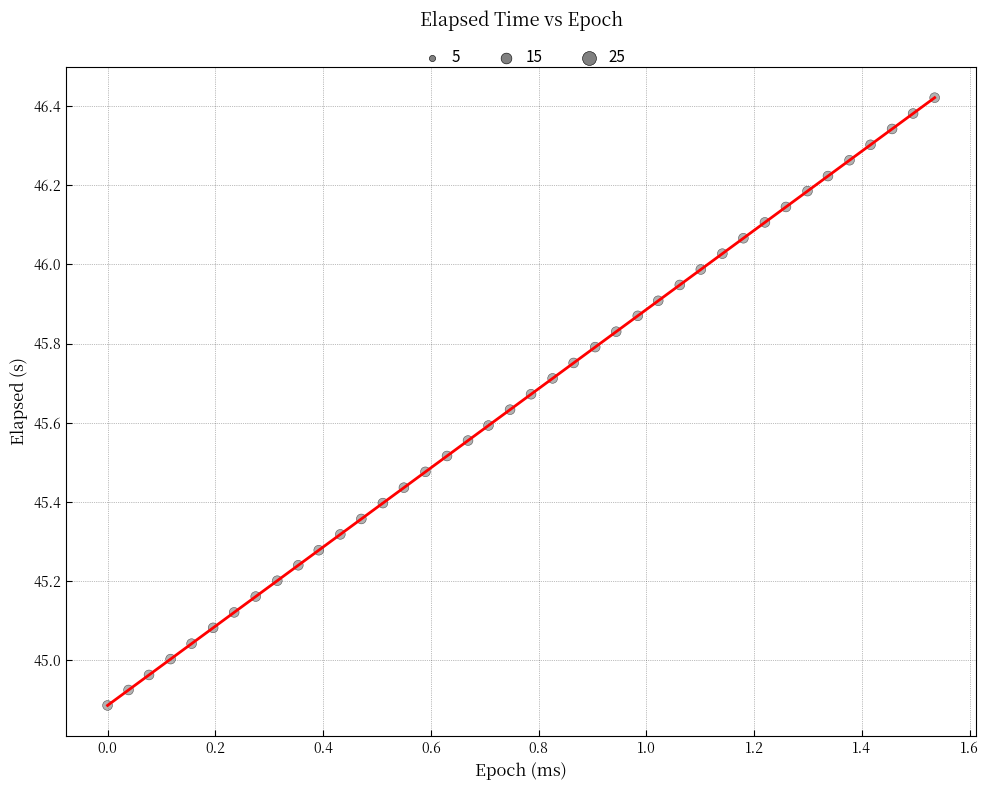

What is the difference between the maximum and minimum values?

1.5